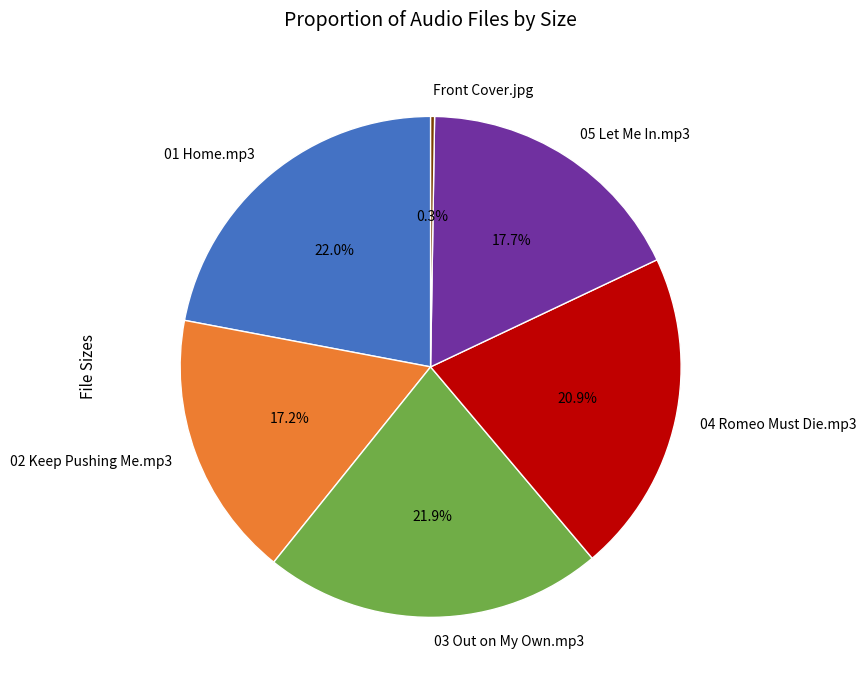

How much of the chart is everything except 04 Romeo Must Die.mp3?

79.1%